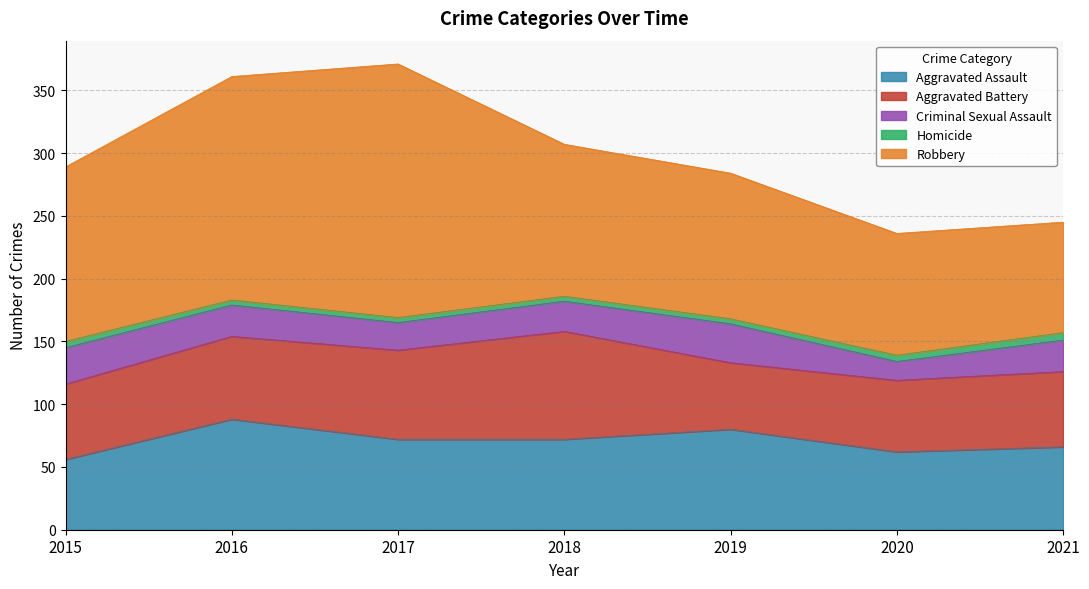

At which category does Aggravated Assault reach its first local valley?

2020